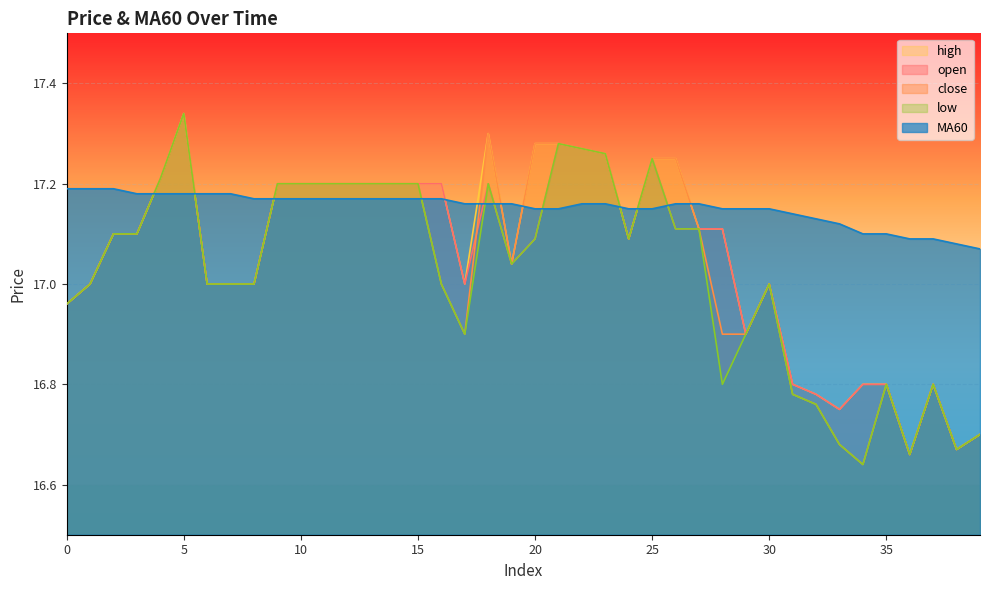

True or false: close and low cross at least once.

False